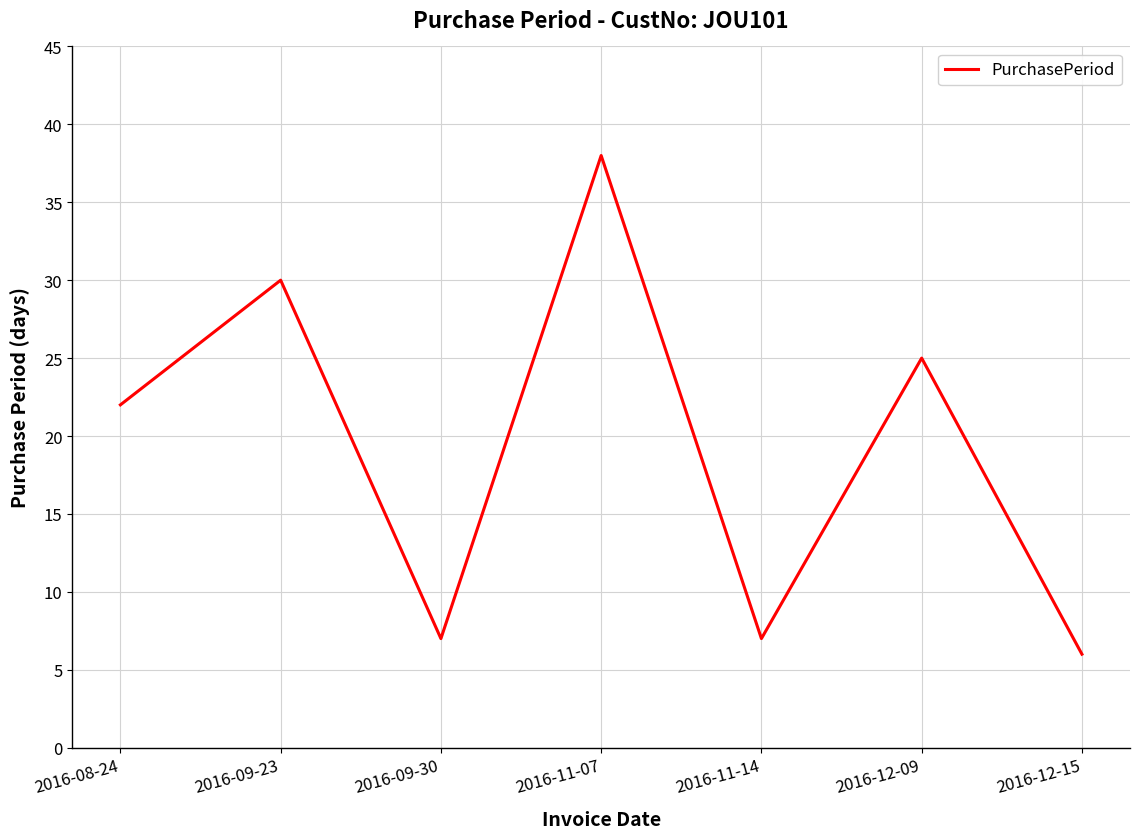

At which category does the data reach its first local peak?

2016-09-23